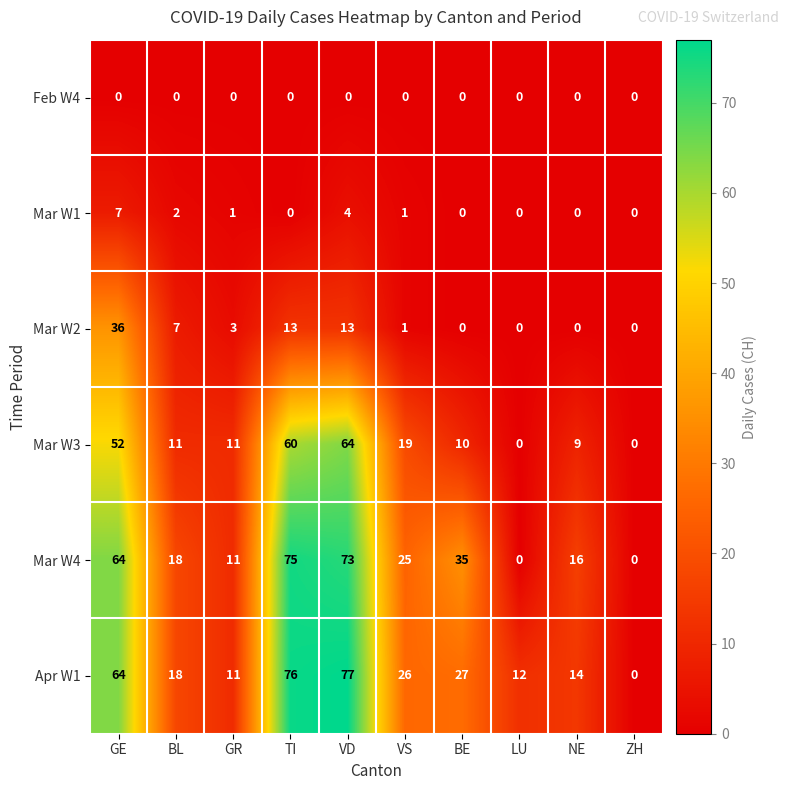

What is the maximum value shown in the chart?

77